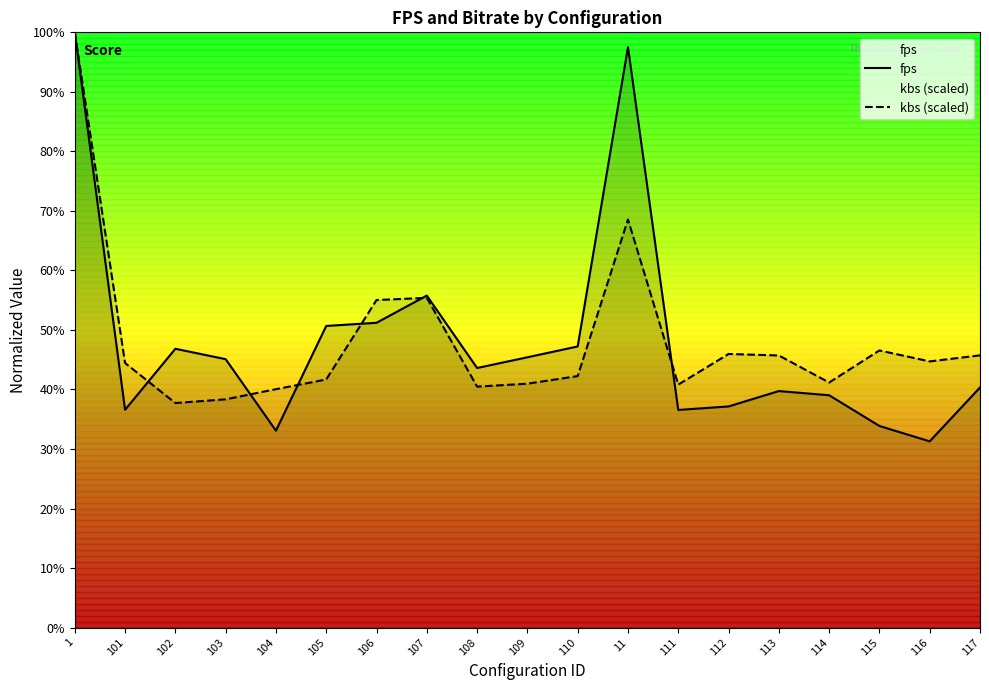

How many times do fps and kbs (scaled) cross each other?

6